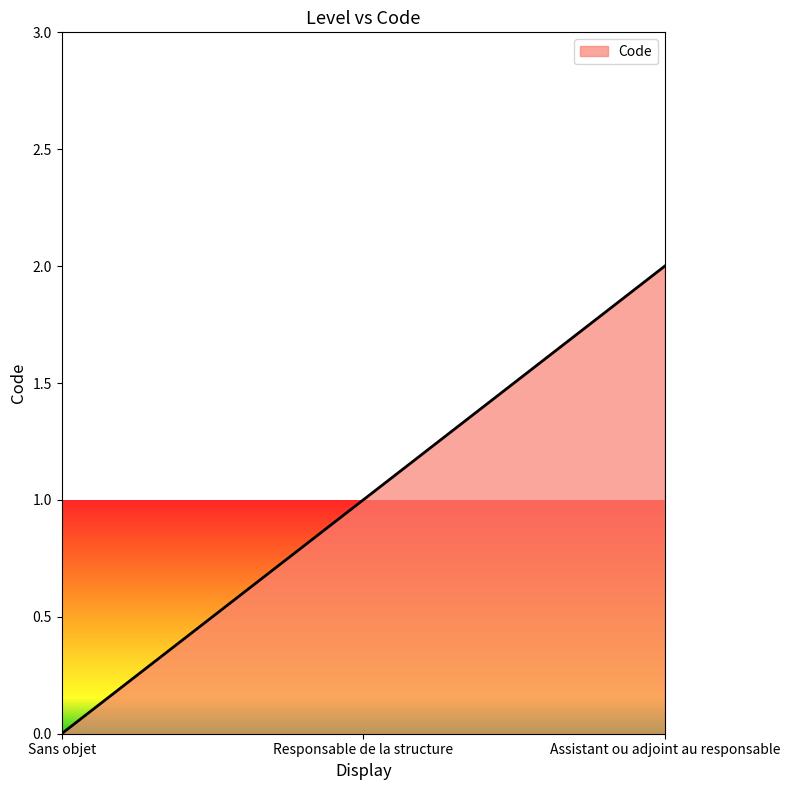

Between Sans objet and Responsable de la structure, which is larger?

Responsable de la structure